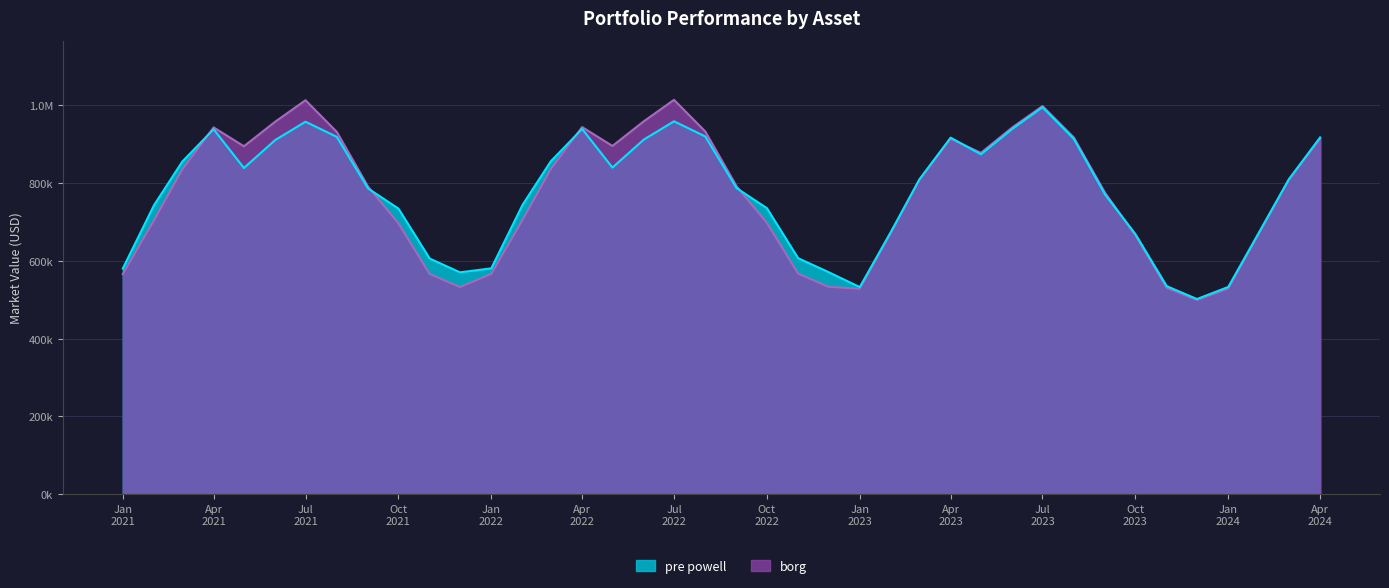

How many lines are shown in the chart?

2